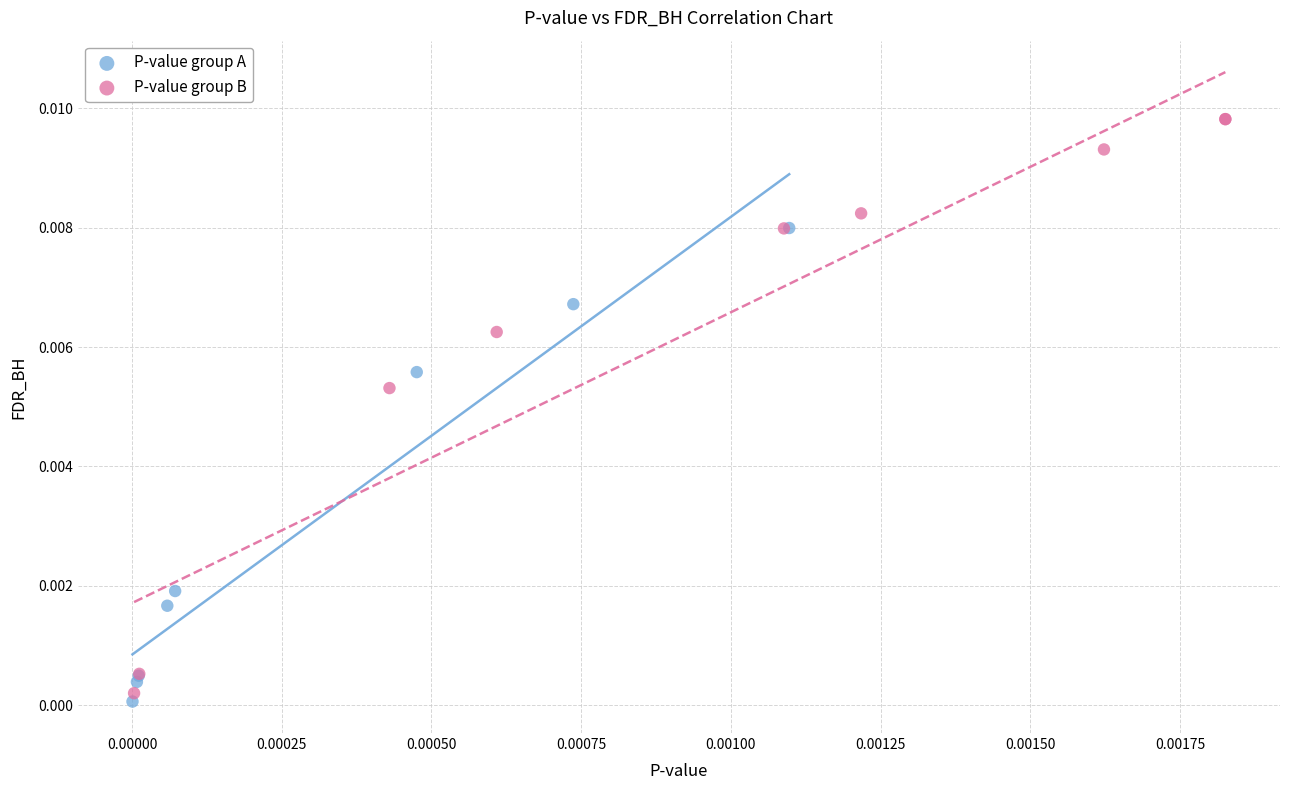

Which series has the largest Y range (max minus min)?

P-value group B